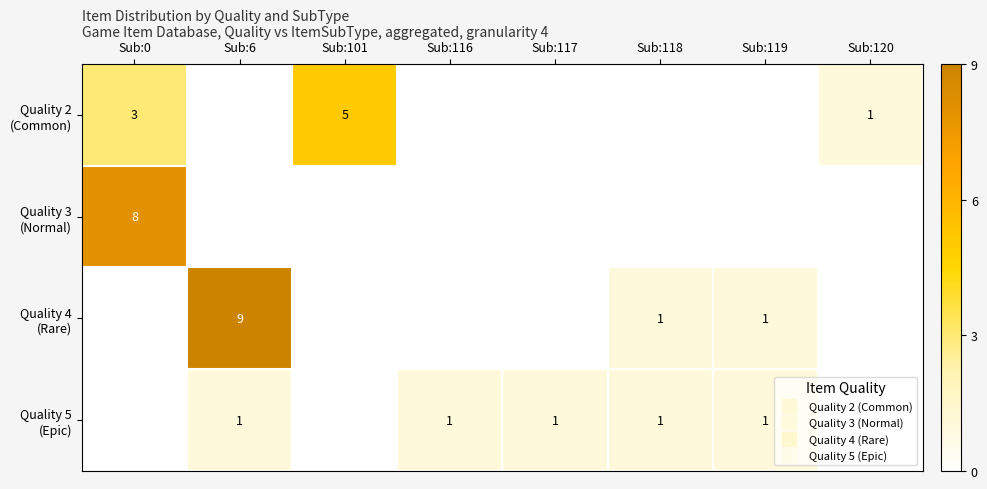

Rank the series by their maximum value, from highest to lowest.

Quality 4 (Rare), Quality 3 (Normal), Quality 2 (Common), Quality 5 (Epic)